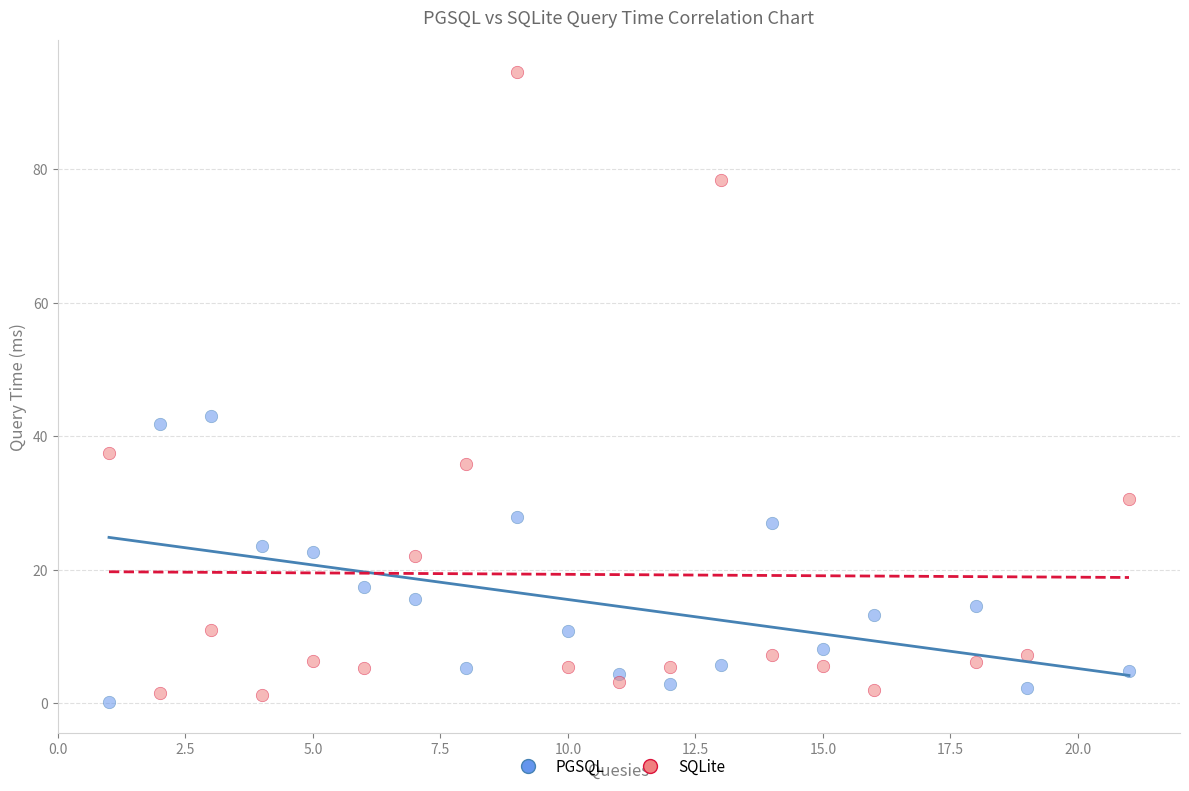

Which series reaches the maximum Y coordinate?

SQLite